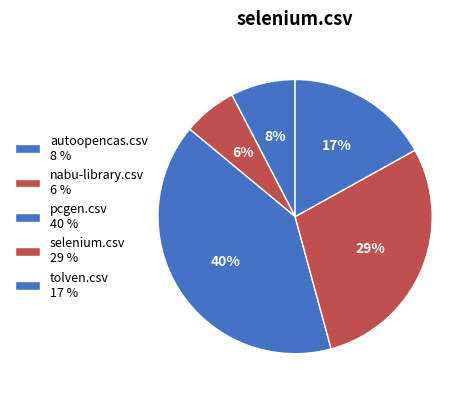

True or false: autoopencas.csv accounts for 8% of the total.

True